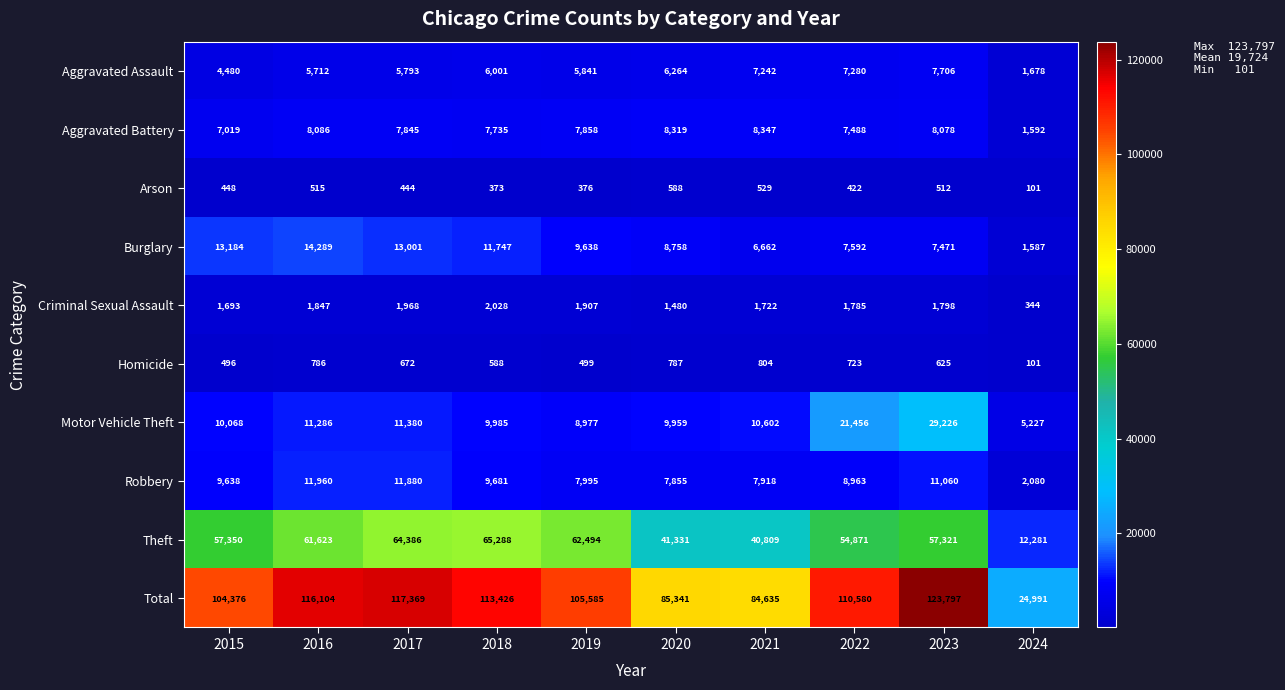

True or false: Burglary has a value of 22178 at 2015.

False